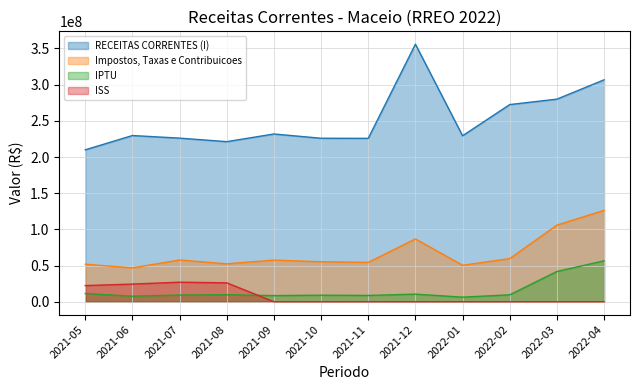

At how many categories does at least one series exceed 93680989?

12